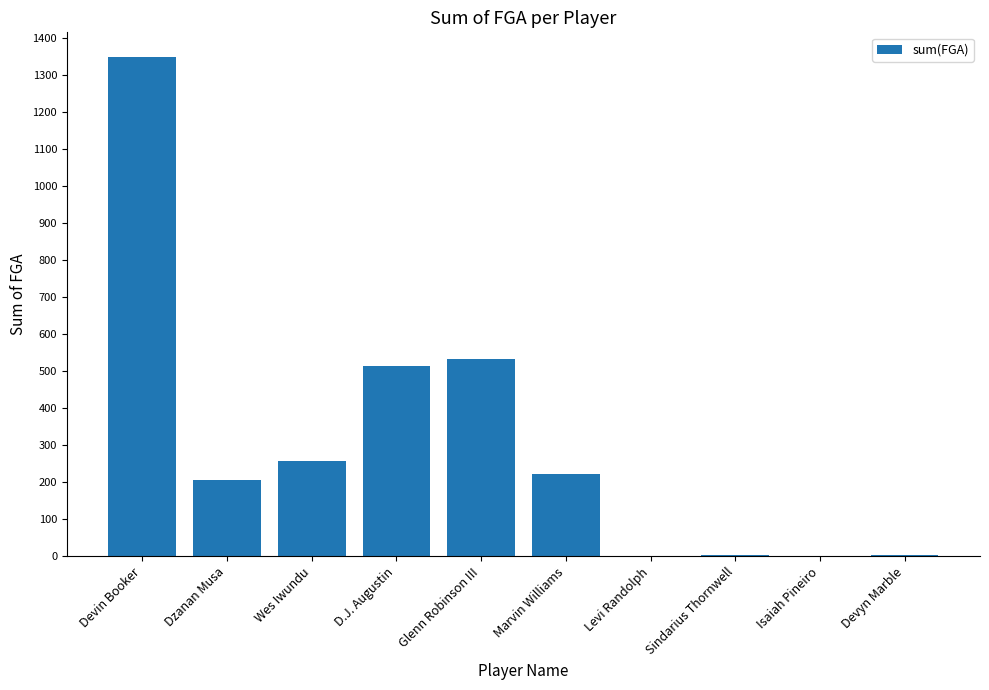

True or false: the data shows 929 at Devin Booker.

False